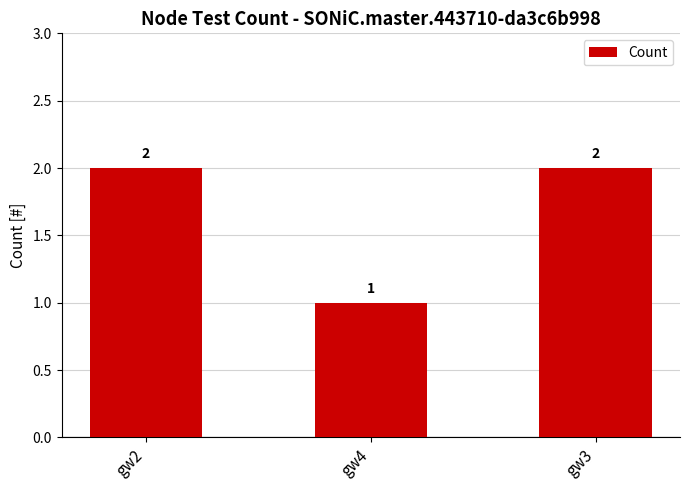

How many data points are less than 2?

1